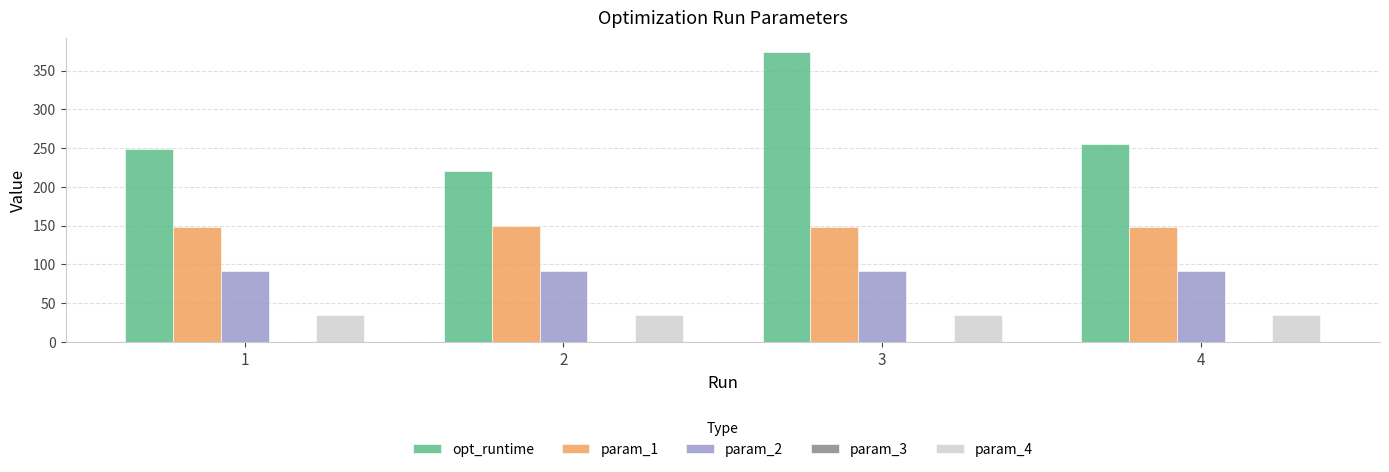

Which series changed the most between 1 and 3?

opt_runtime